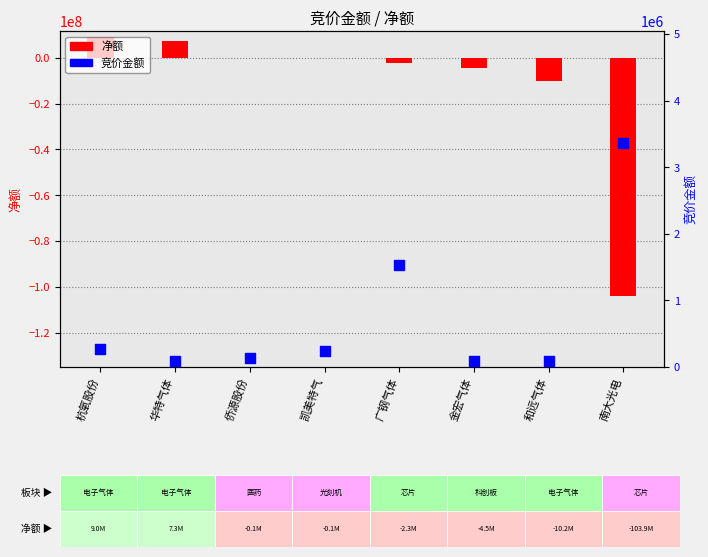

At which category is the sum across all series the highest?

杭氧股份